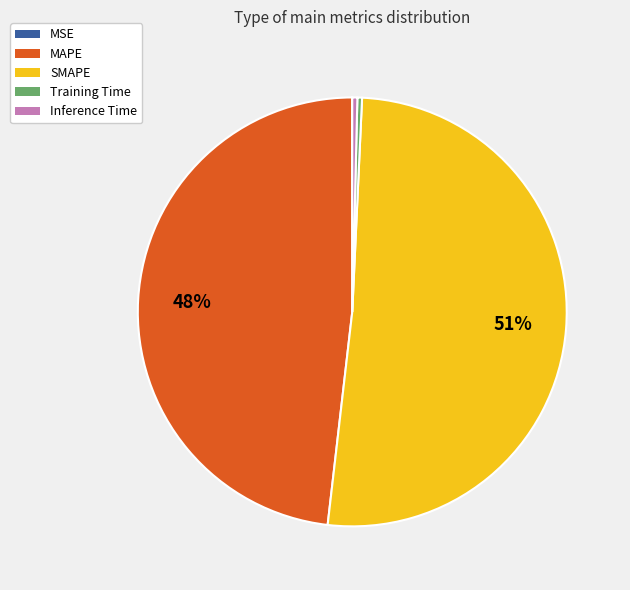

Do Training Time and SMAPE together represent more than half of the pie?

Yes